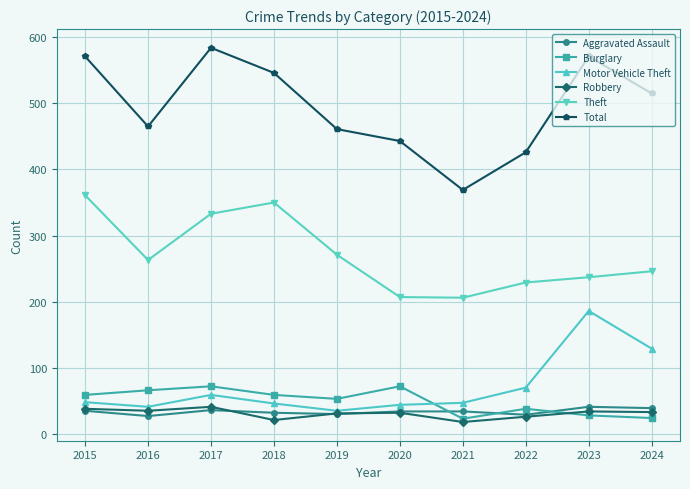

Which series changed the most between 2015 and 2019?

Total